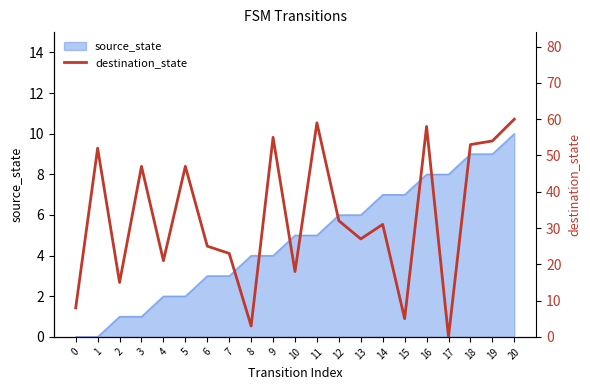

Where does the data first go above 31?

1